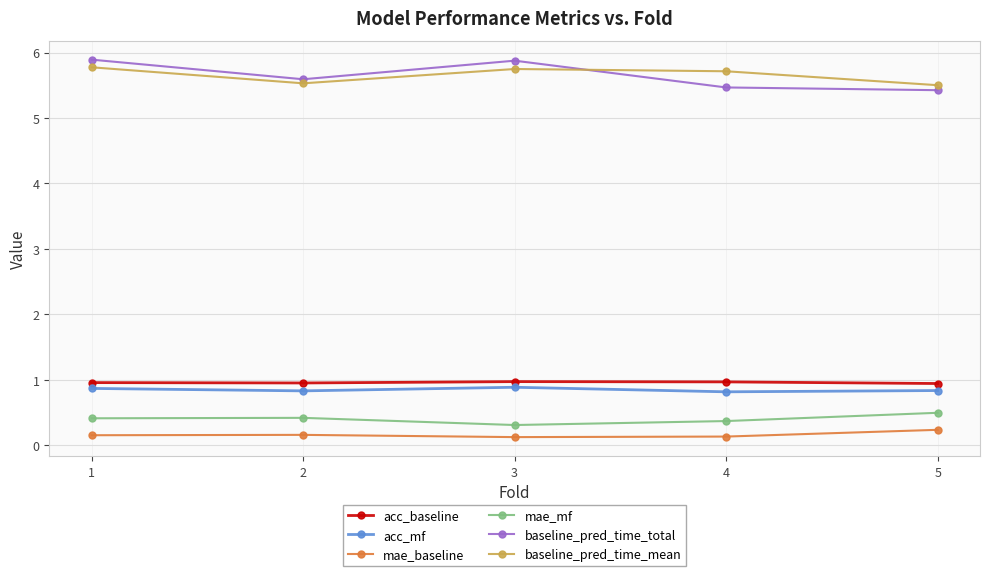

True or false: mae_mf has more than 2 points higher than both neighbors.

False